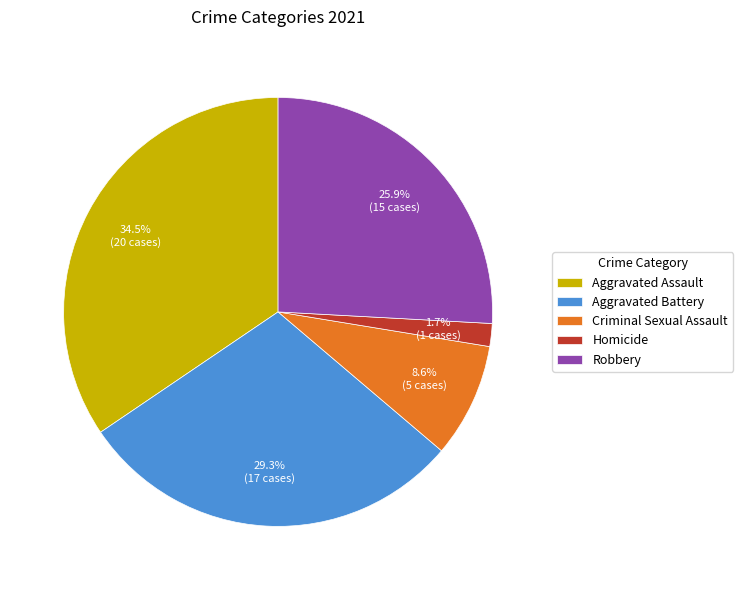

Which category has the smallest portion of the pie?

Homicide